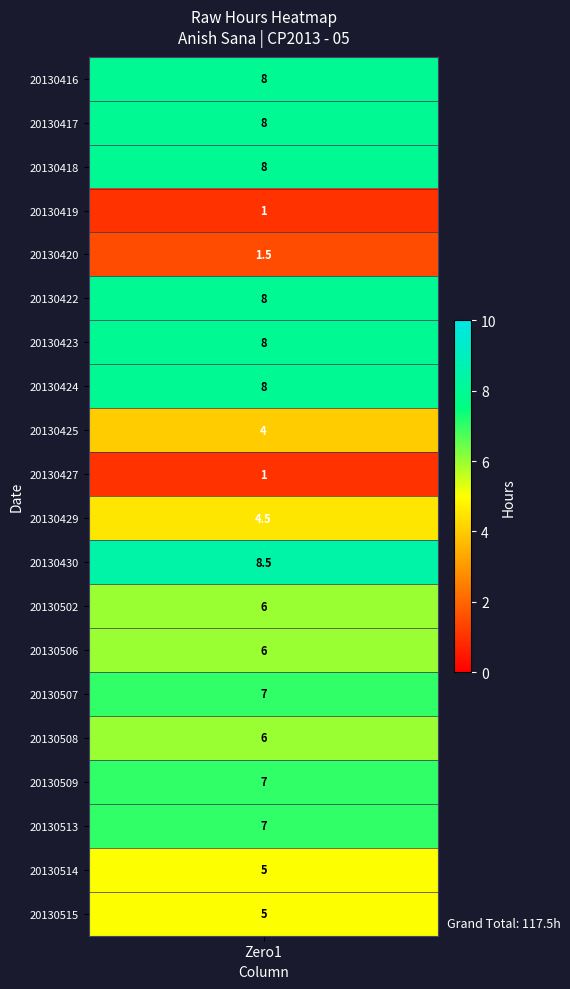

Reading left to right, extract all data points from this chart.

8.0	8.0	8.0	1.0	1.5	8.0	8.0	8.0	4.0	1.0	4.5	8.5	6.0	6.0	7.0	6.0	7.0	7.0	5.0	5.0